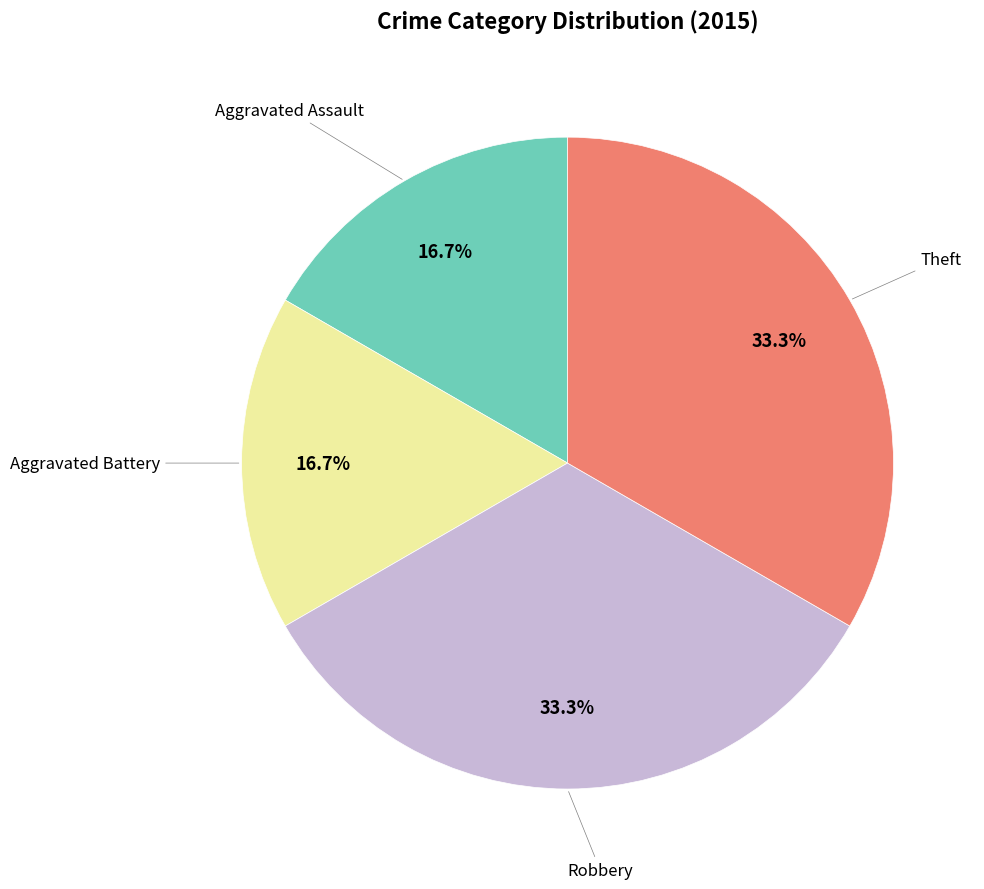

Is there a majority slice in this chart?

No